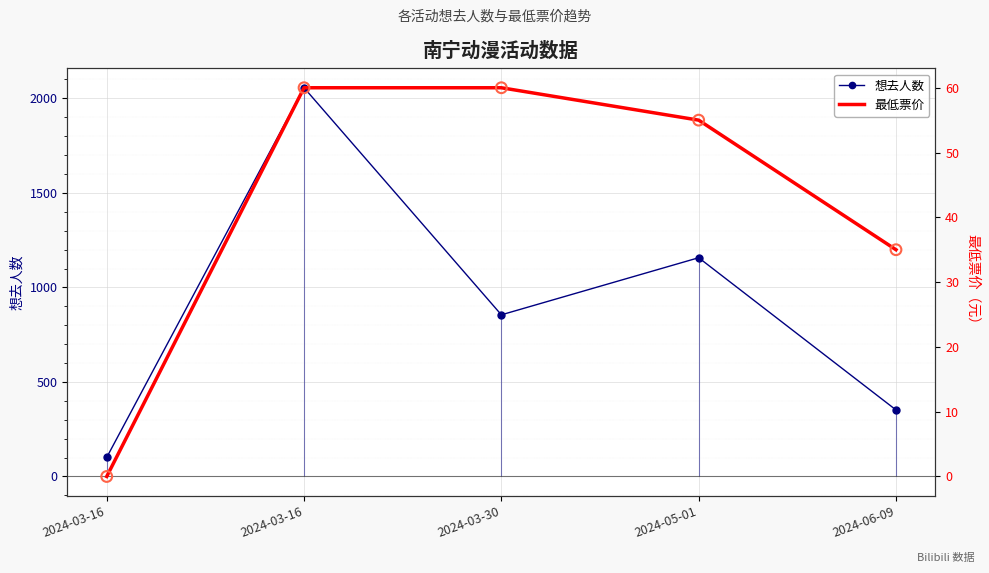

Which series has the widest spread of Y values?

想去人数